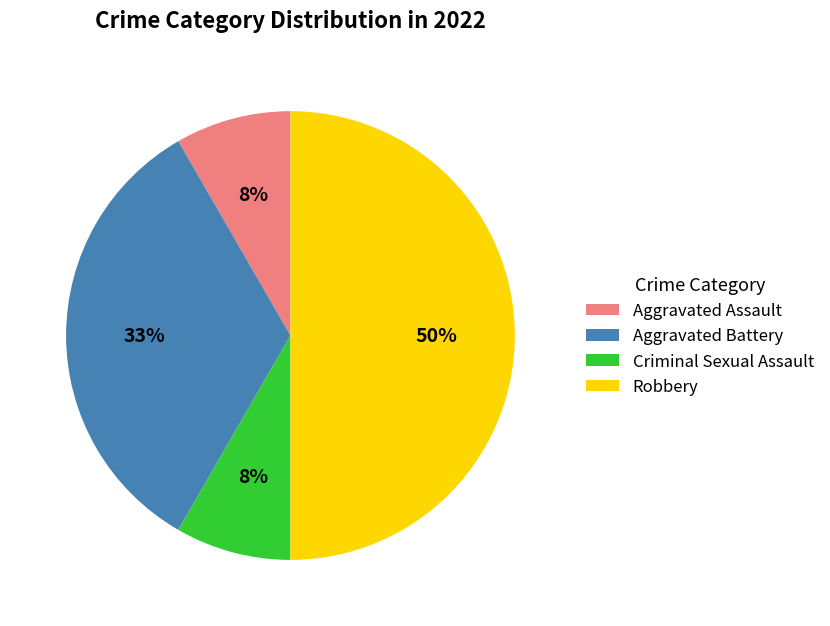

To the nearest percent, what is the difference between the largest and smallest slice percentages?

42%